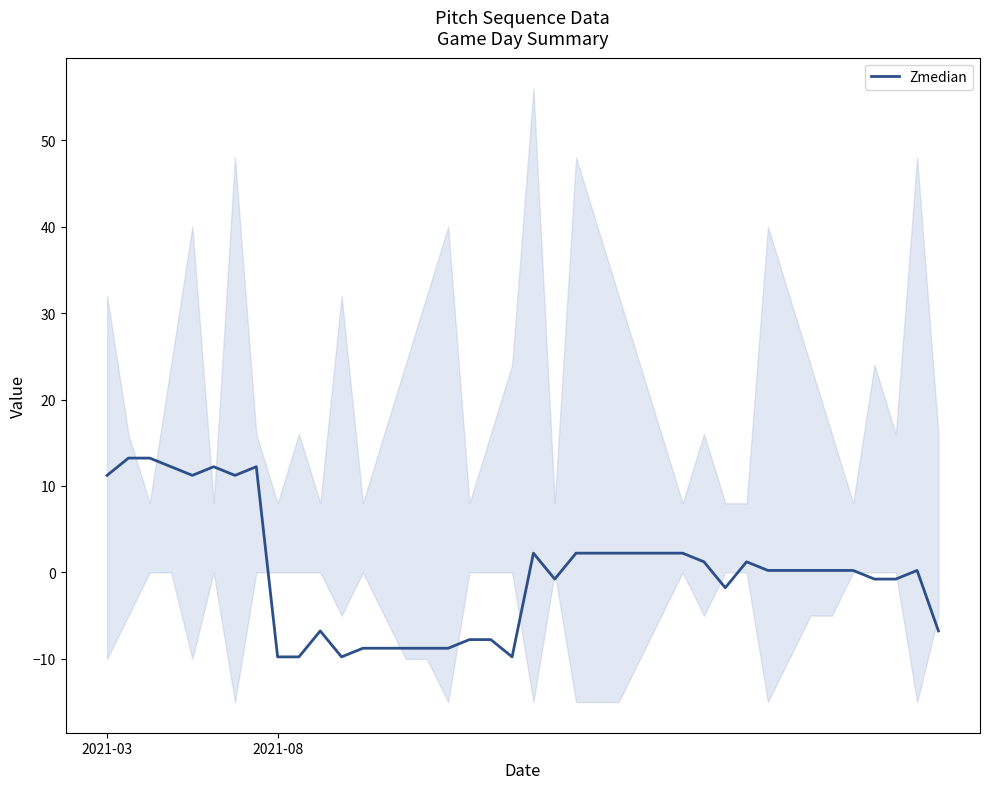

At which category does the data reach its first local peak?

5